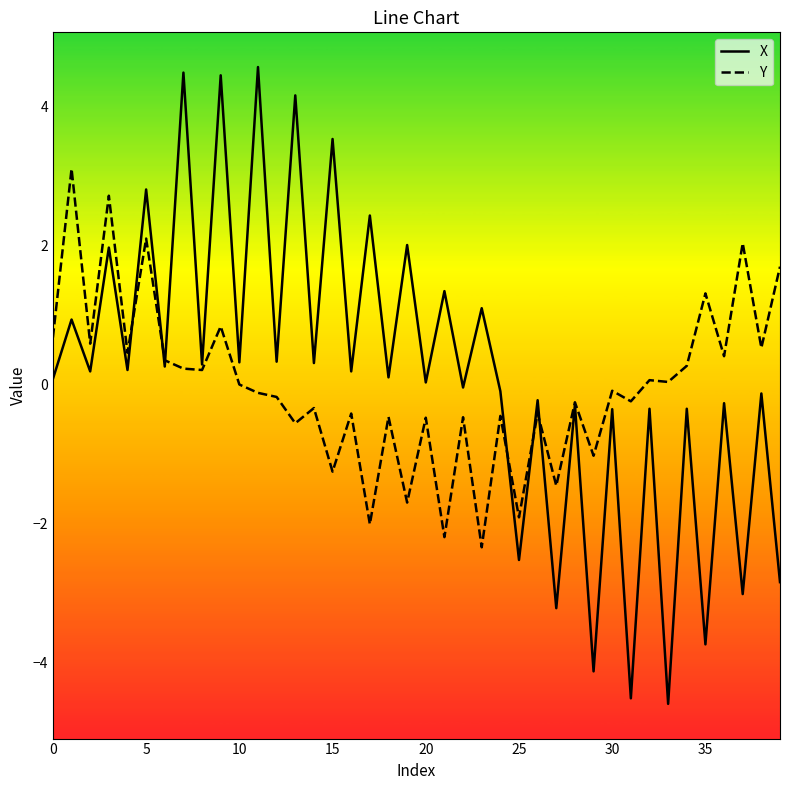

What are all the series names shown in the legend?

X, Y